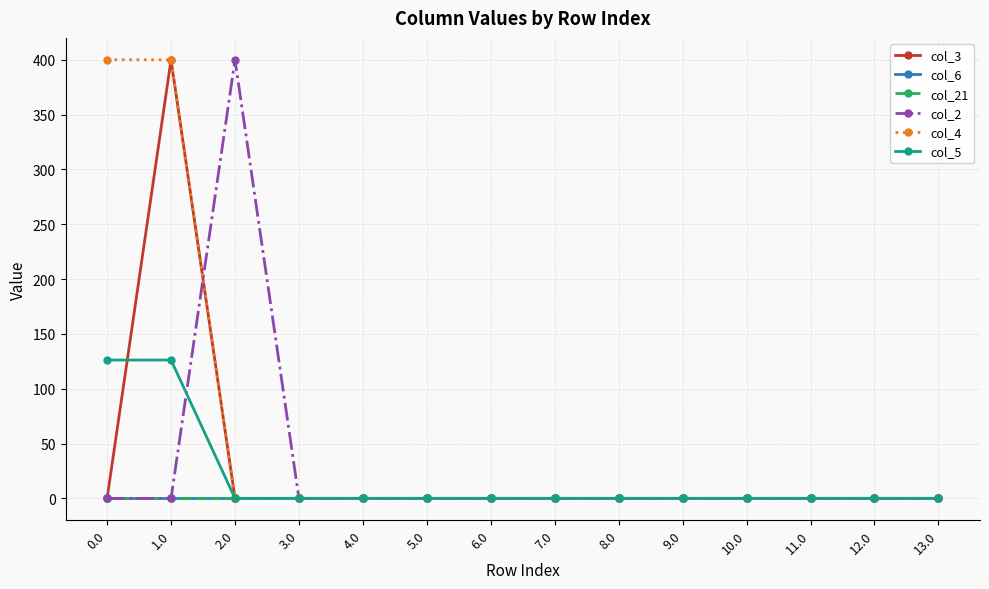

Is this an area chart (filled region under the line)?

No